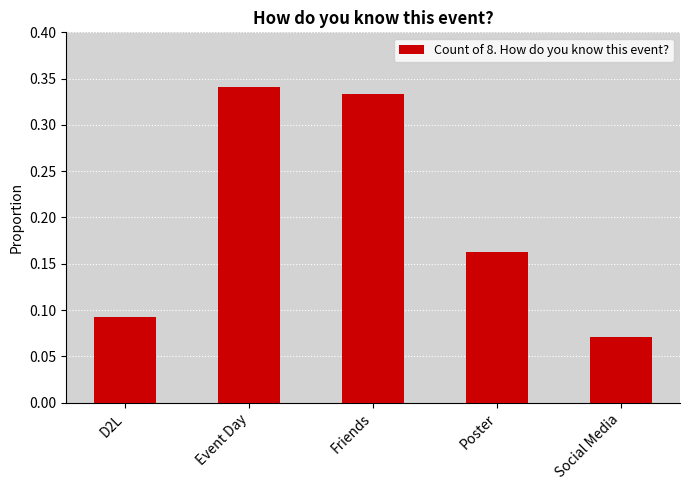

Between Poster and Event Day, which is larger?

Event Day